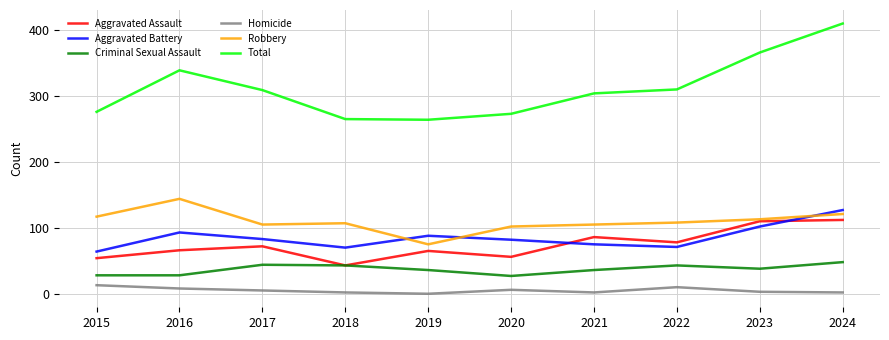

True or false: Aggravated Battery and Total cross at least once.

False